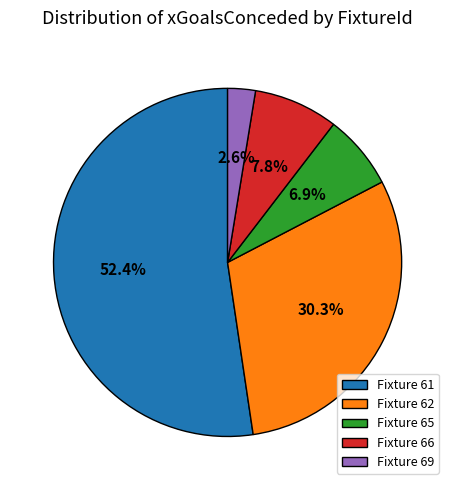

How many segments does this pie chart have?

5